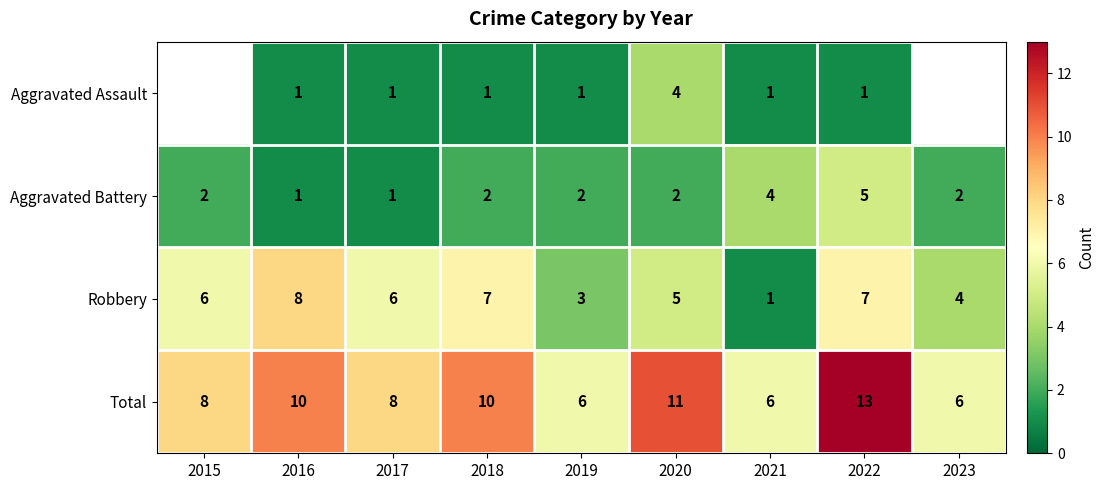

True or false: Robbery has a value of 10.7 at 2017.

False